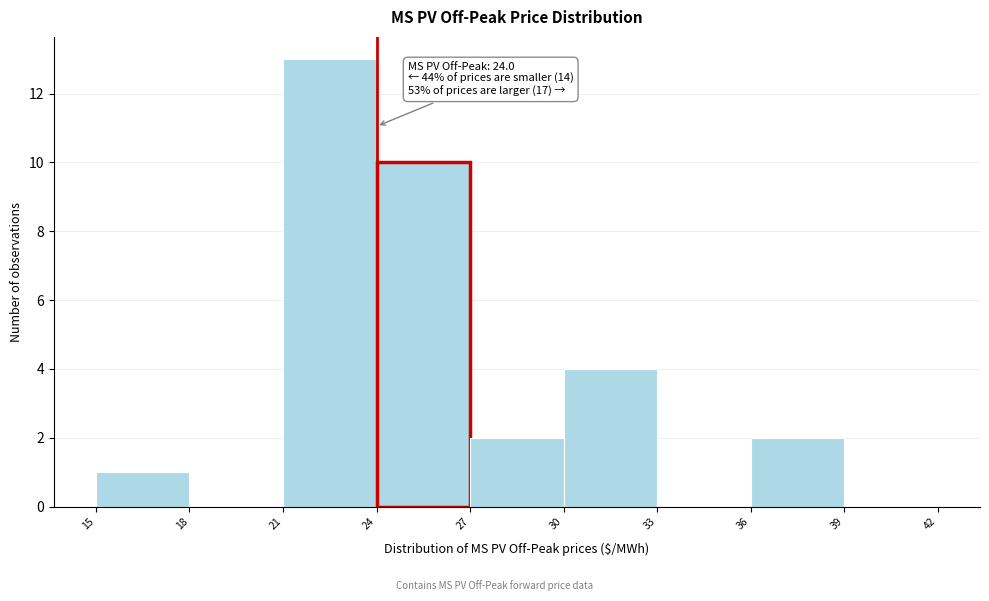

Which range on the x-axis has the tallest bar?

21 to 24